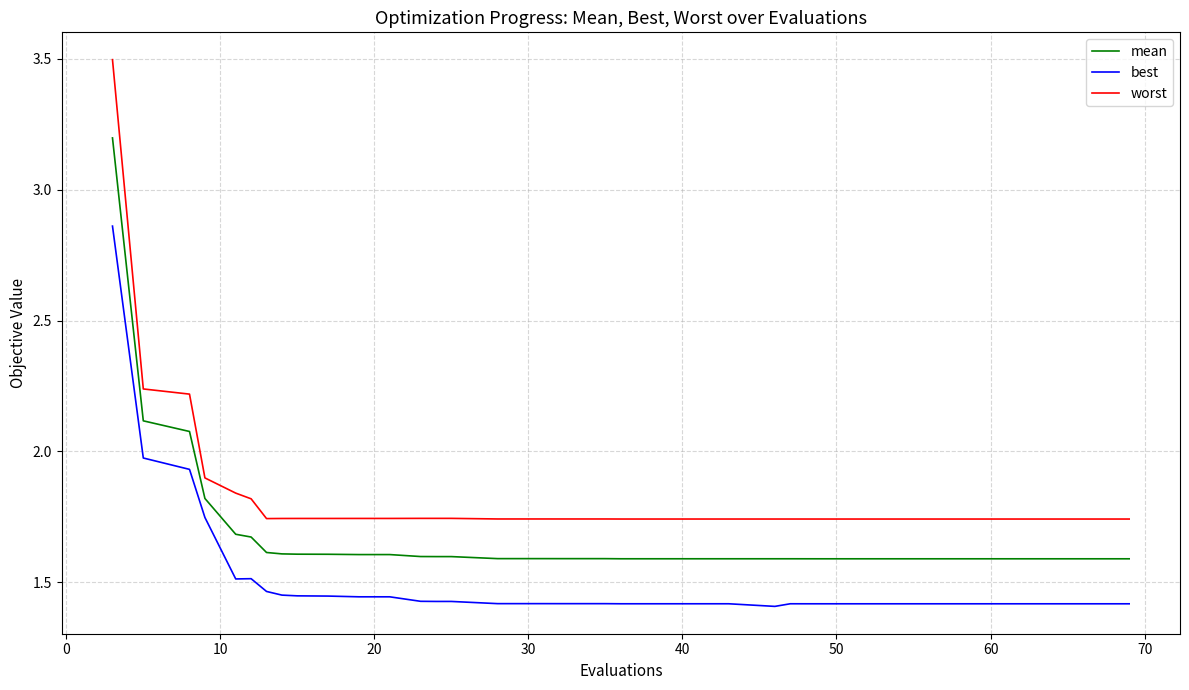

Which series has the largest range (max minus min)?

worst